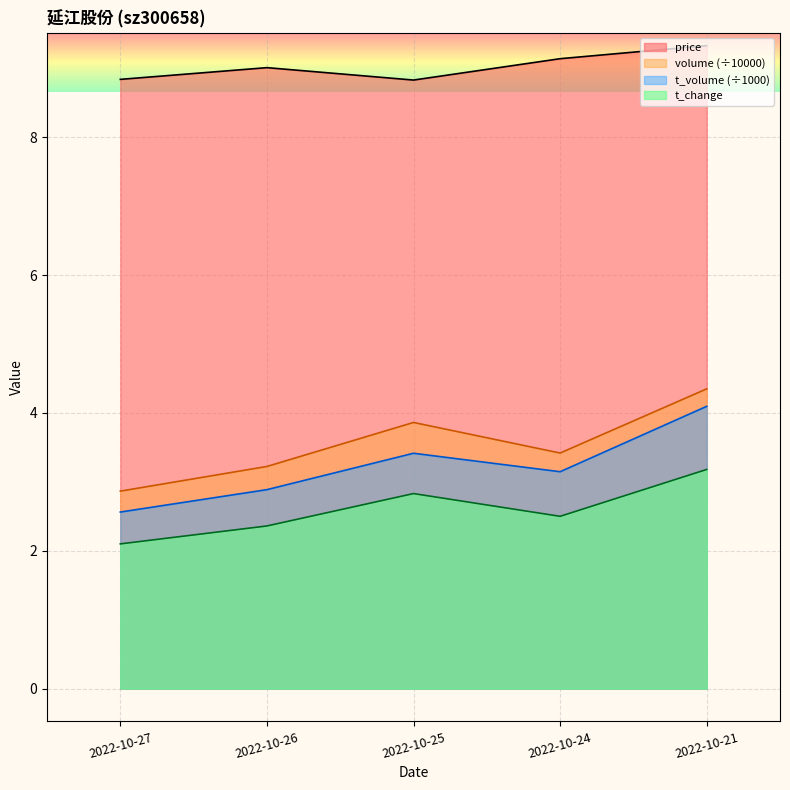

What is the difference between the maximum and minimum values in the price series?

0.5